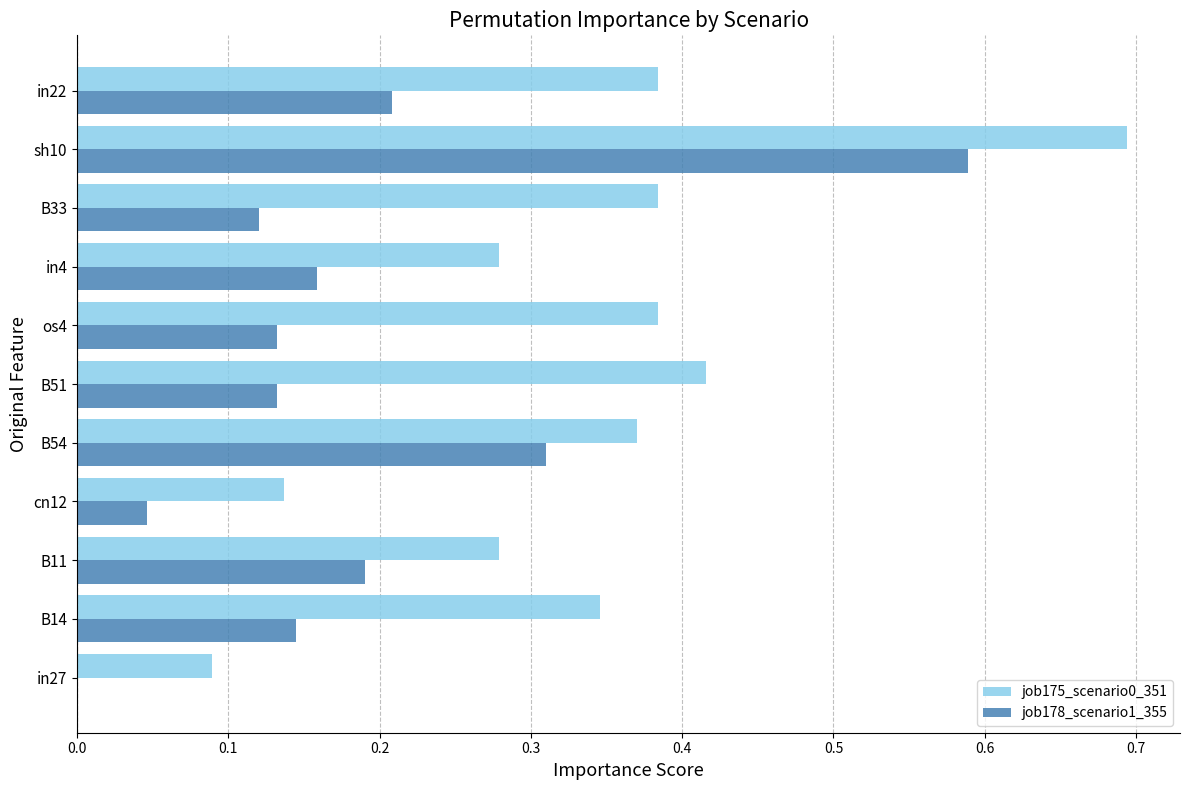

True or false: job175_scenario0_351 has a value of 0.2 at os4.

False